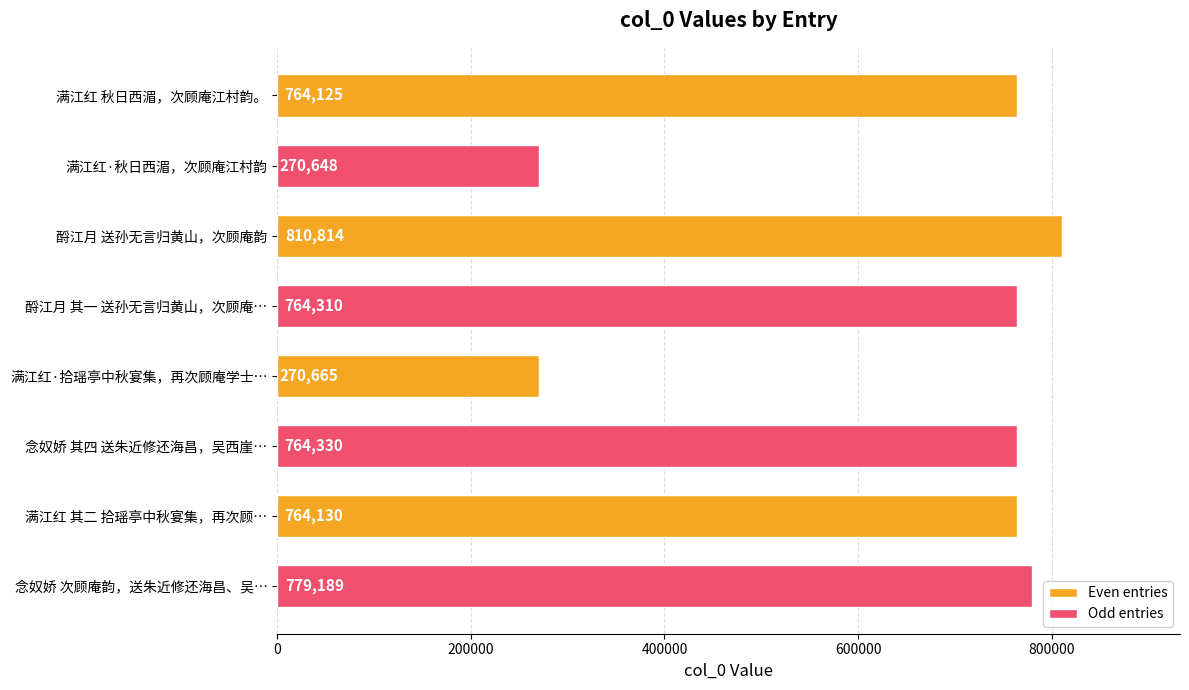

What is the smallest value displayed?

270648